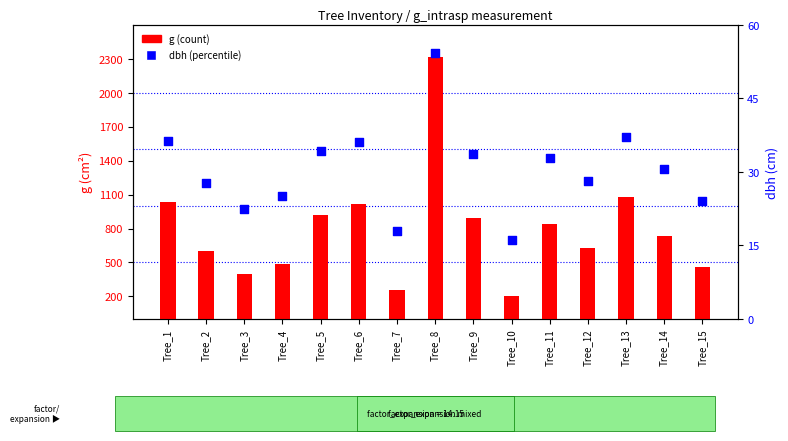

Which series has the largest total across all categories?

g (count)